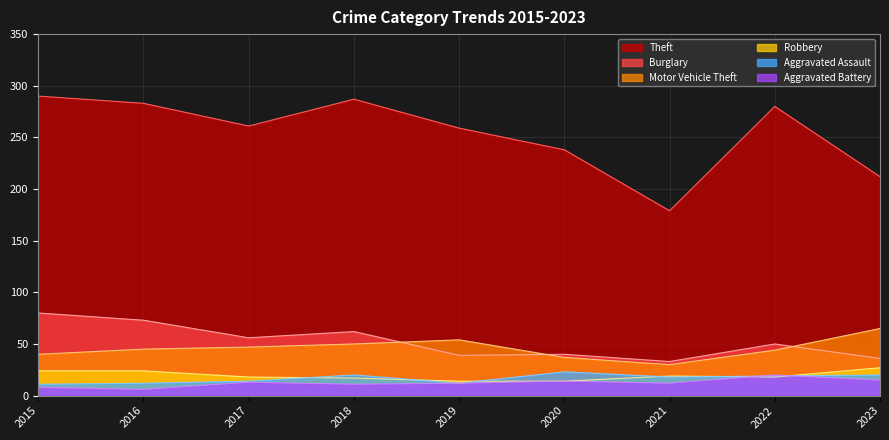

What is the value of the Robbery point at the 5th from the left?

14